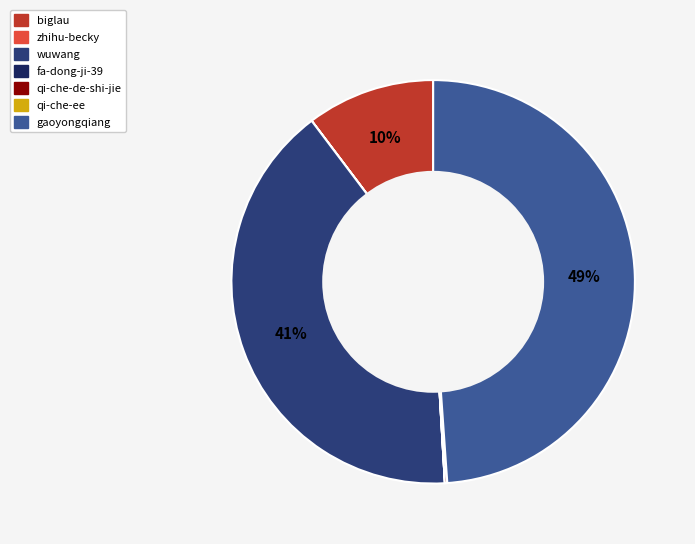

What percentage is the gaoyongqiang slice, to the nearest percent?

49%